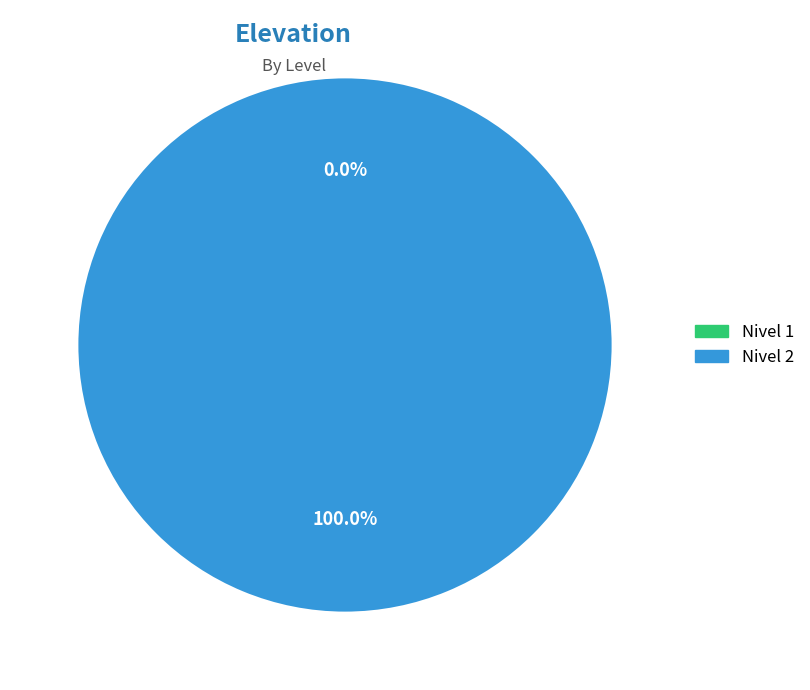

To the nearest percent, what is the combined percentage of Nivel 2 and Nivel 1?

100%